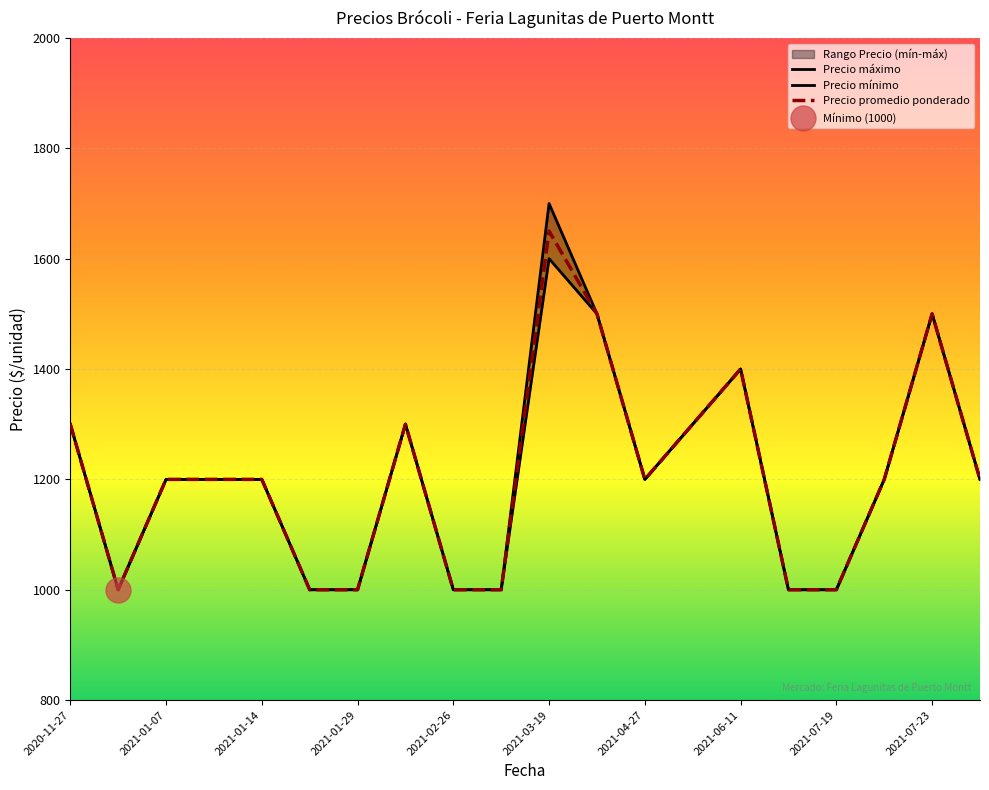

Reading left to right, what are all the values shown in this chart?

Precio promedio ponderado: 1300	1000	1200	1200	1200	1000	1000	1300	1000	1000	1650	1500	1200	1300	1400	1000	1000	1200	1500	1200
Precio máximo: 1300	1000	1200	1200	1200	1000	1000	1300	1000	1000	1700	1500	1200	1300	1400	1000	1000	1200	1500	1200
Precio mínimo: 1300	1000	1200	1200	1200	1000	1000	1300	1000	1000	1600	1500	1200	1300	1400	1000	1000	1200	1500	1200